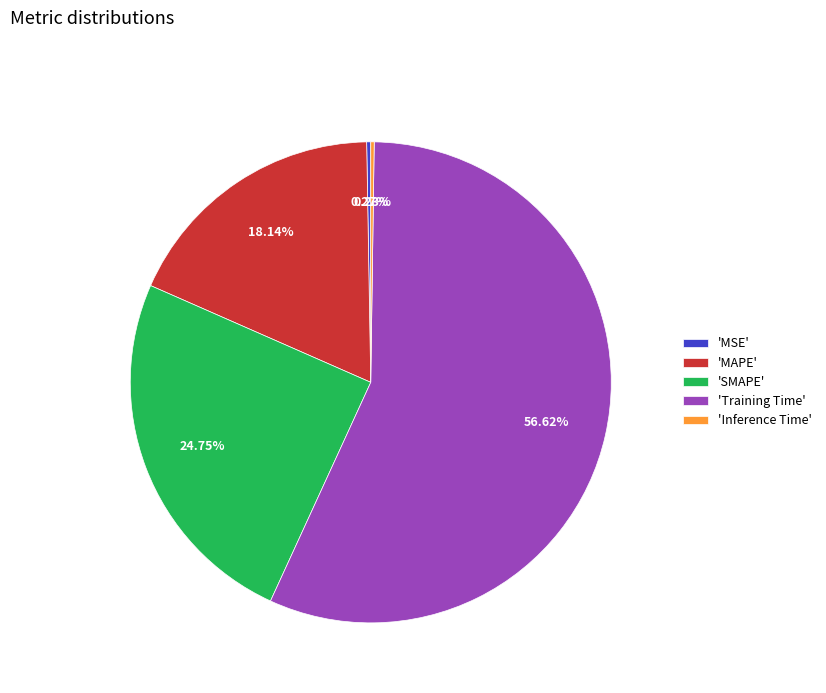

Which category accounts for the majority?

'Training Time'